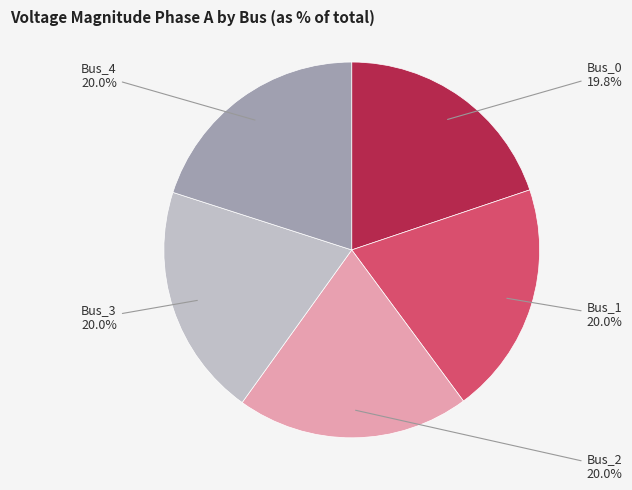

Is there any slice that represents more than half of the pie?

No